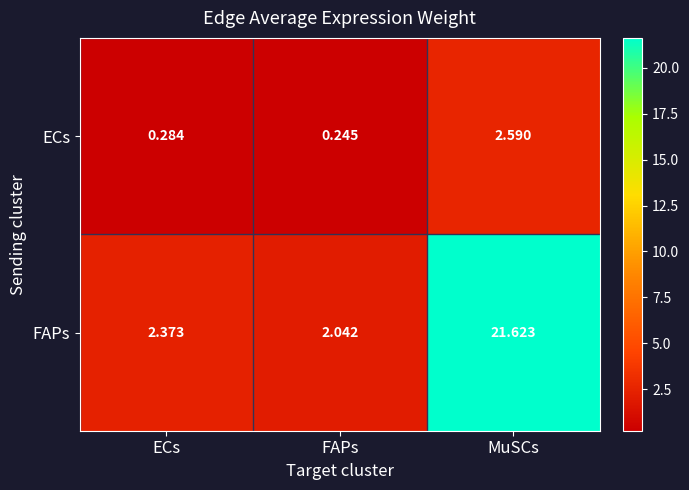

Is the value of ECs at MuSCs greater than the value of FAPs at MuSCs?

No